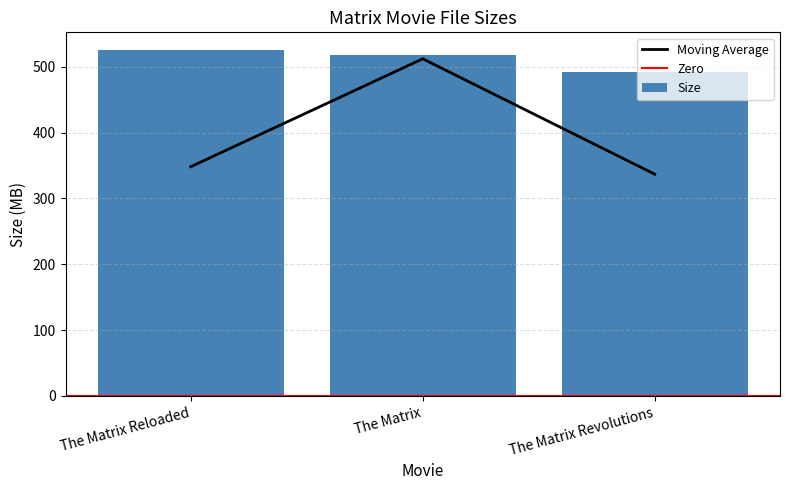

How many data points are above 518?

2